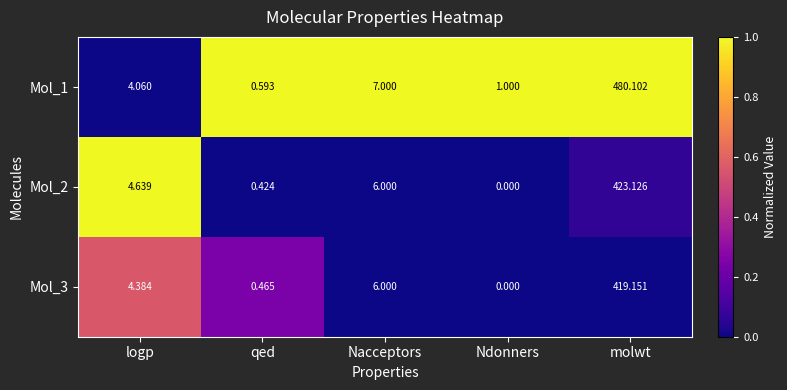

Is the value of Mol_3 at Ndonners greater than the value of Mol_1 at Ndonners?

No